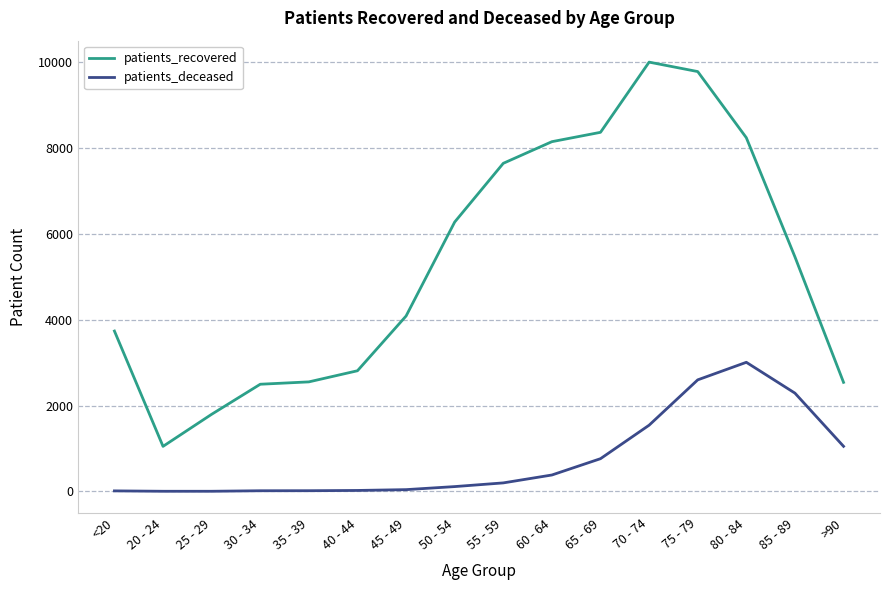

What is the total value across all series at 20 - 24?

1052